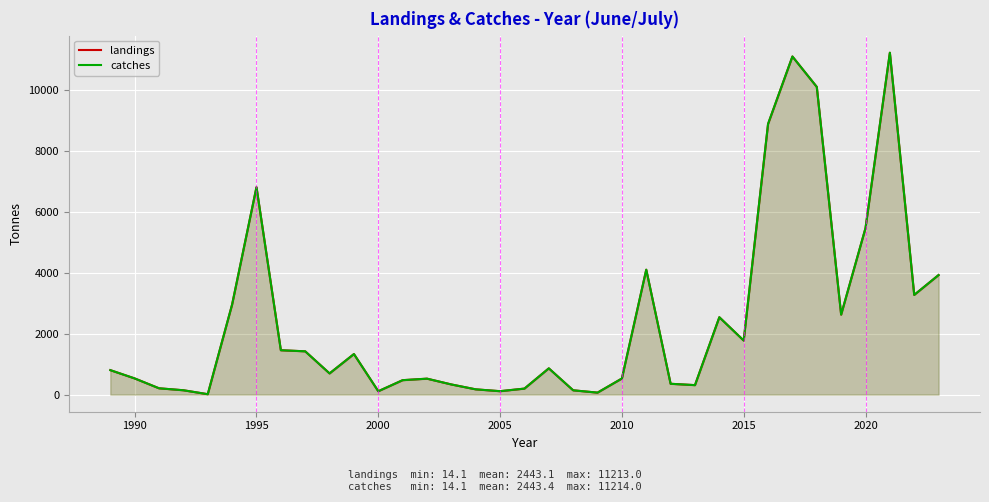

True or false: catches and landings intersect in this chart.

False